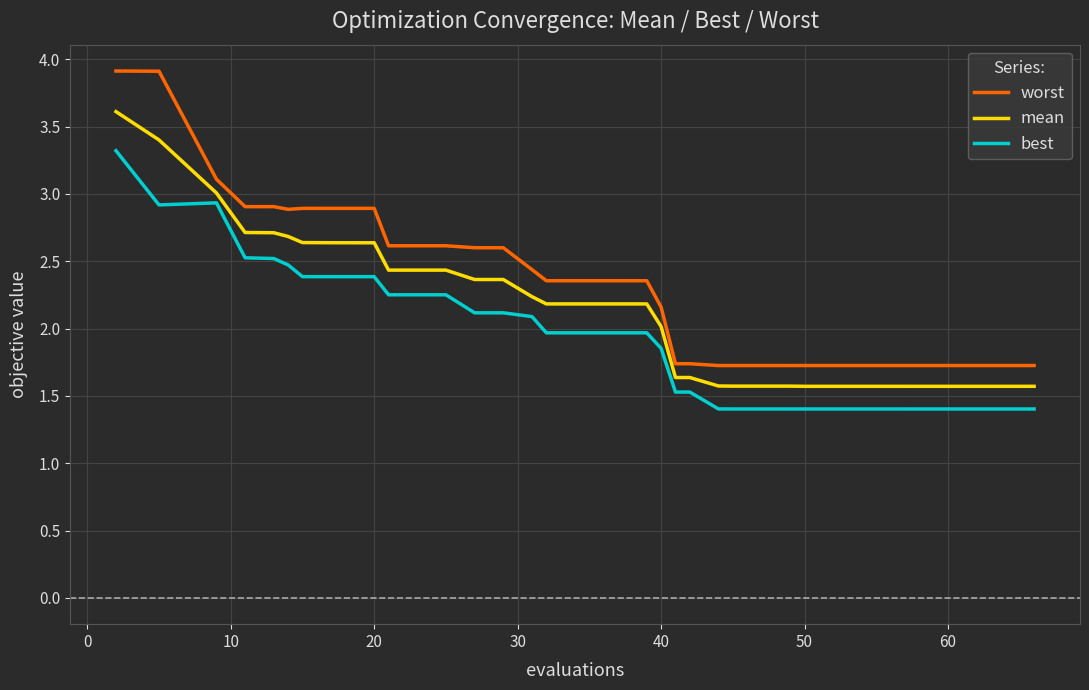

Rank the series by their maximum value, from highest to lowest.

worst, mean, best